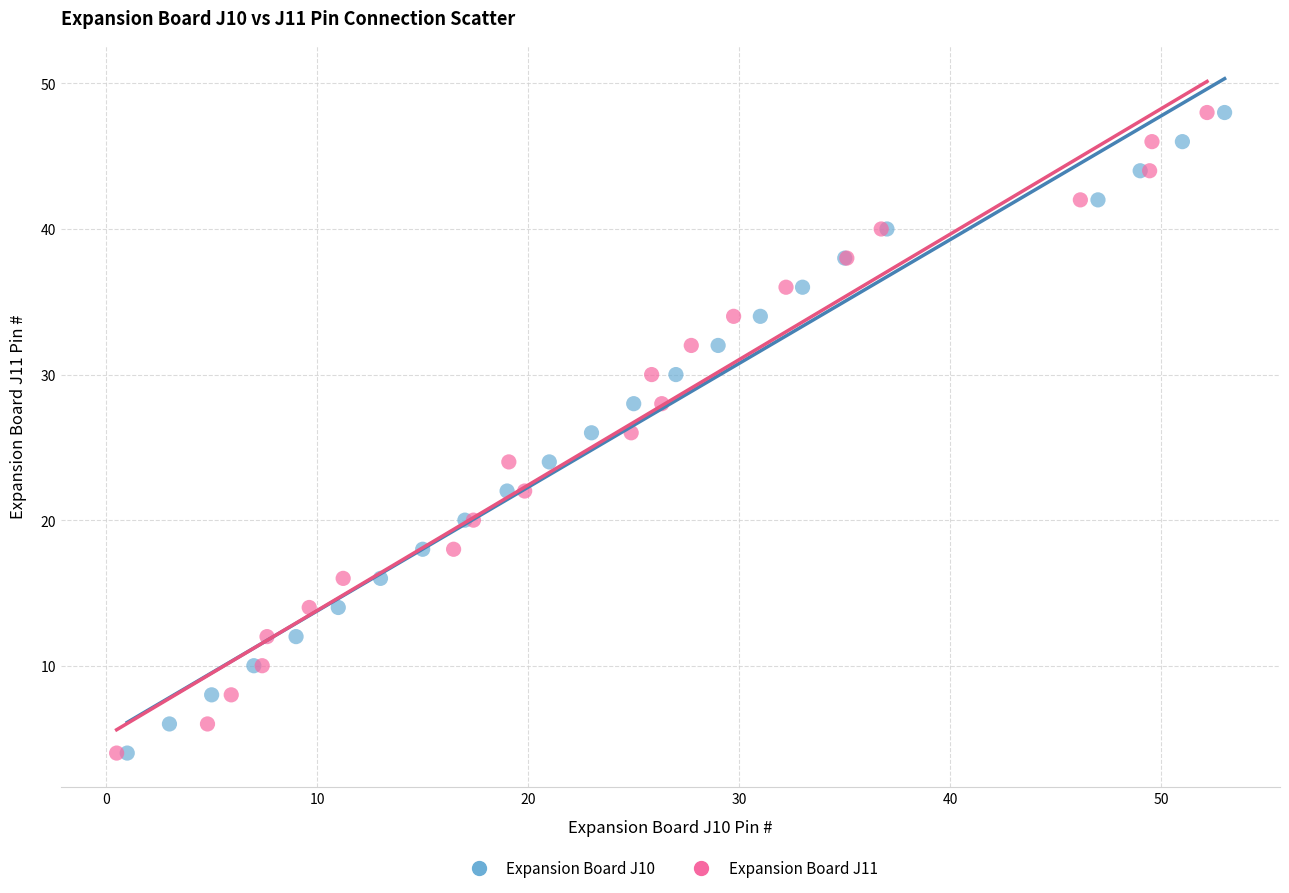

What are all the series names shown in the legend?

Expansion Board J10, Expansion Board J11